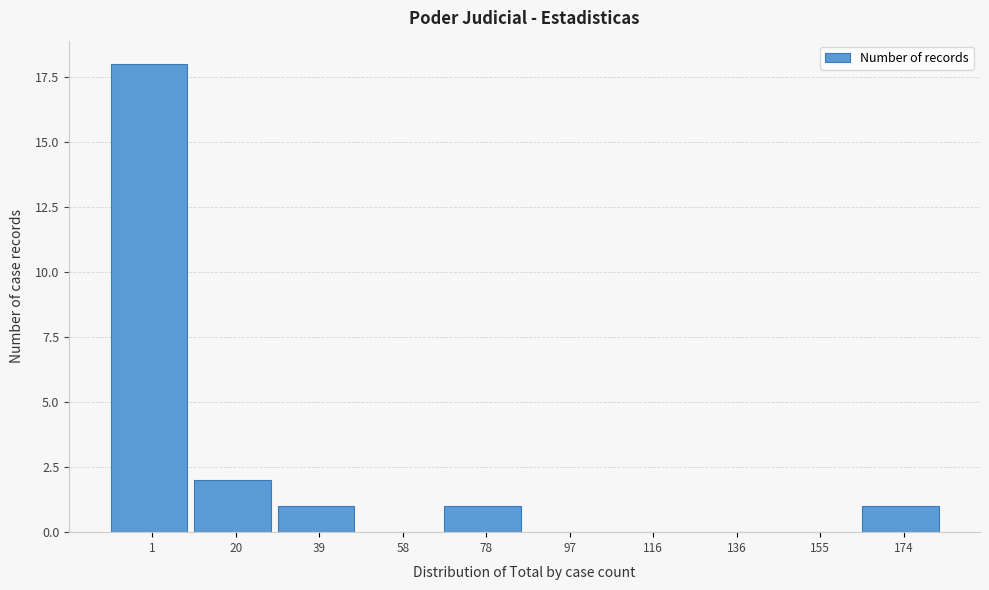

Reading left to right, extract all data points from this chart.

1=18	20=2	39=1	58=0	78=1	97=0	116=0	136=0	155=0	174=1